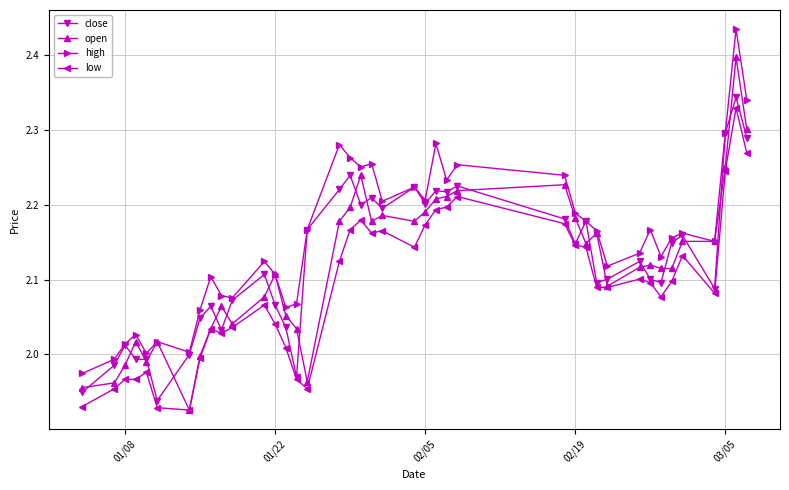

Which series has the largest total across all categories?

high